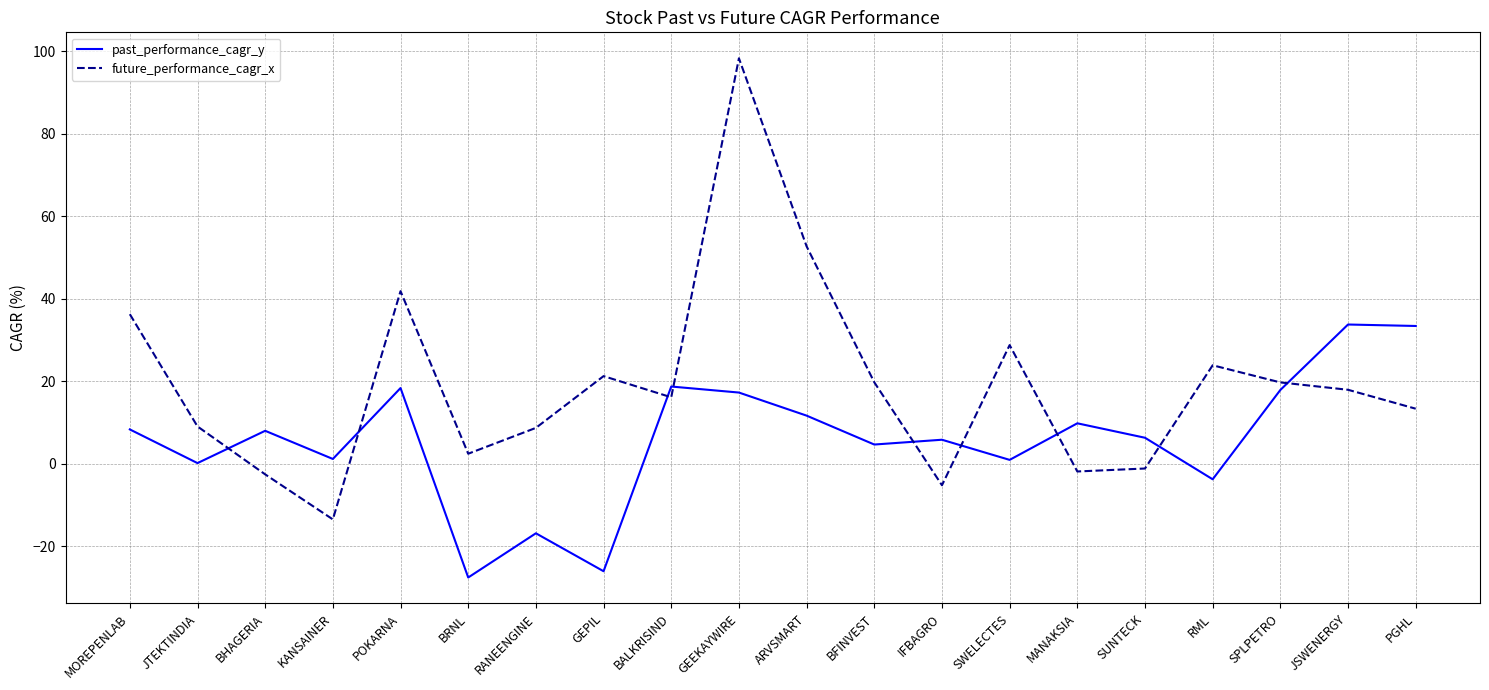

What is the maximum value shown in the chart?

98.3